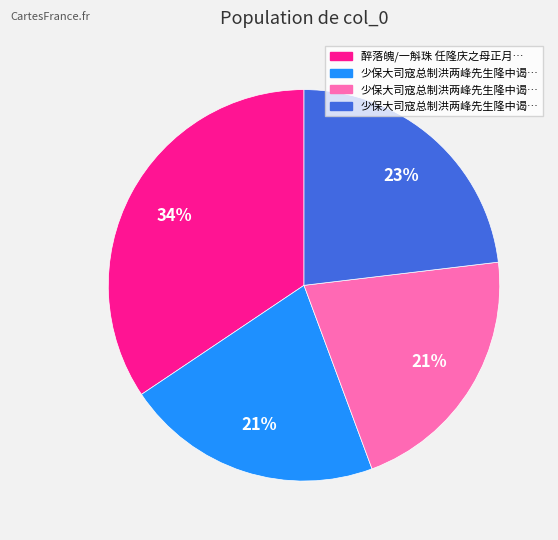

To the nearest percent, what is the difference between the largest and smallest slice percentages?

13%